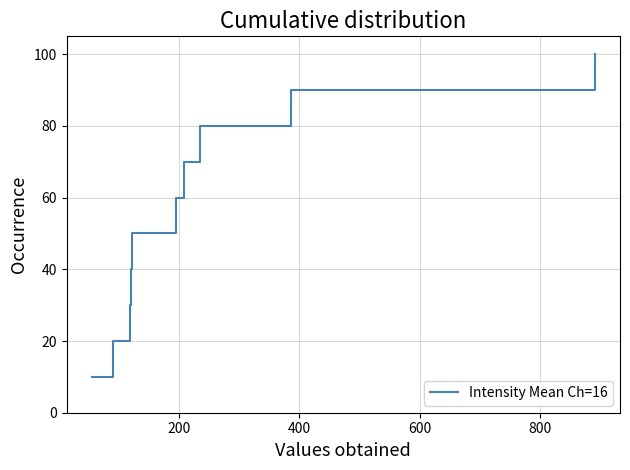

What is the sum of all values?

550